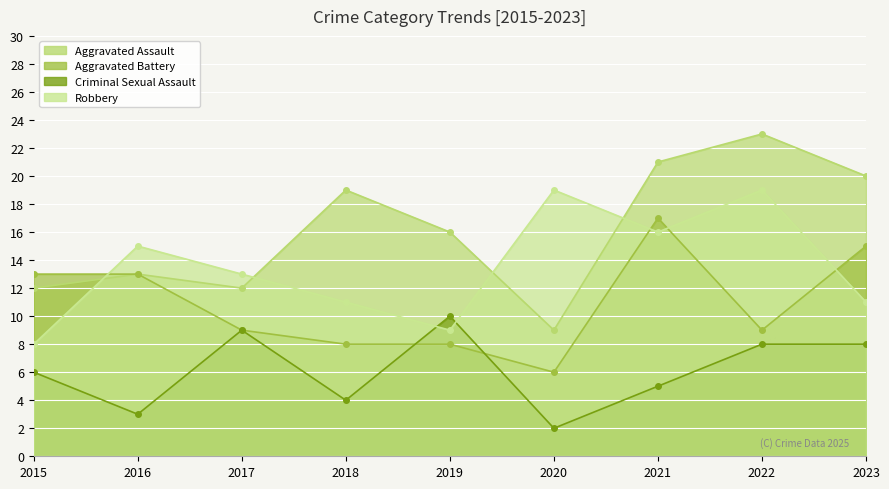

In Aggravated Battery, how many points are higher than both neighbors (excluding endpoints)?

1